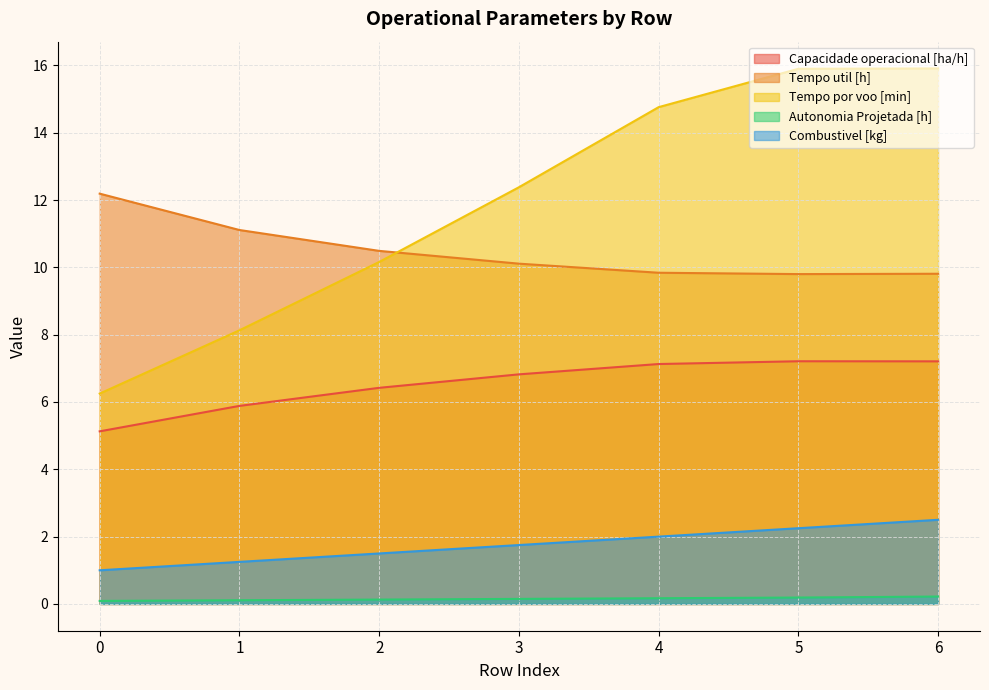

What is the greatest value displayed?

15.9